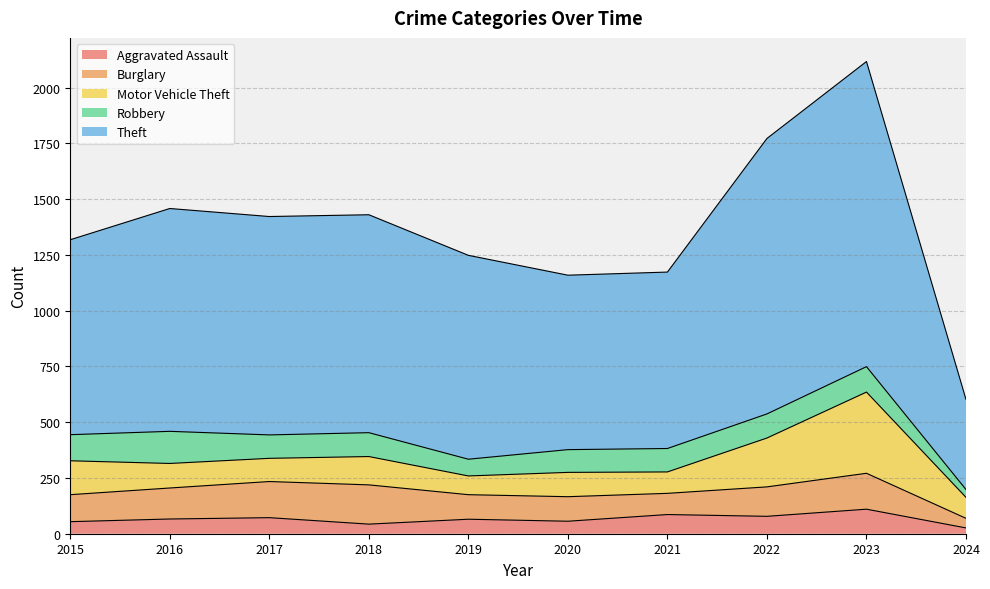

How many data points in Burglary are above 132?

4